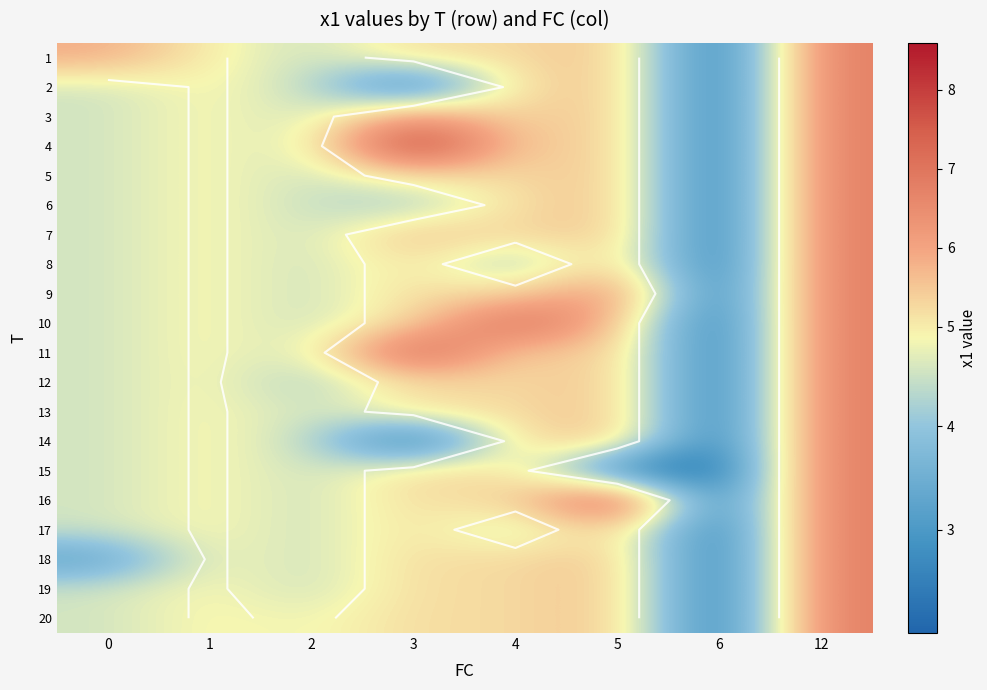

What is the sum of all 5 values?

38.8